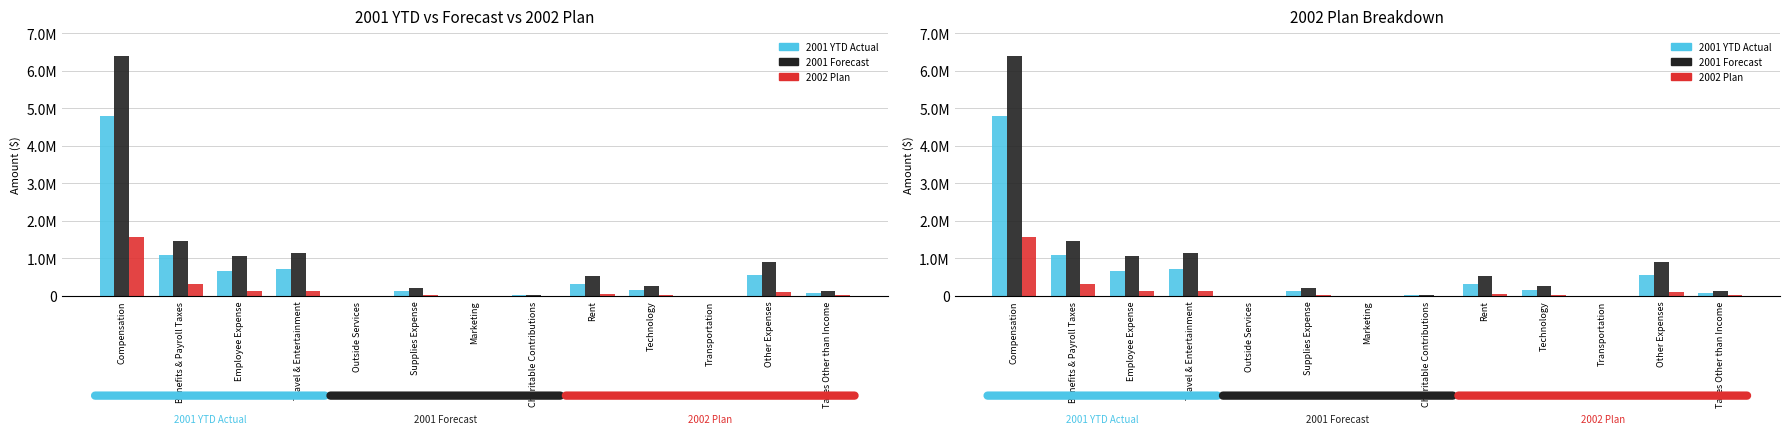

What is the total value across all series at Employee Expense?

1829419.3